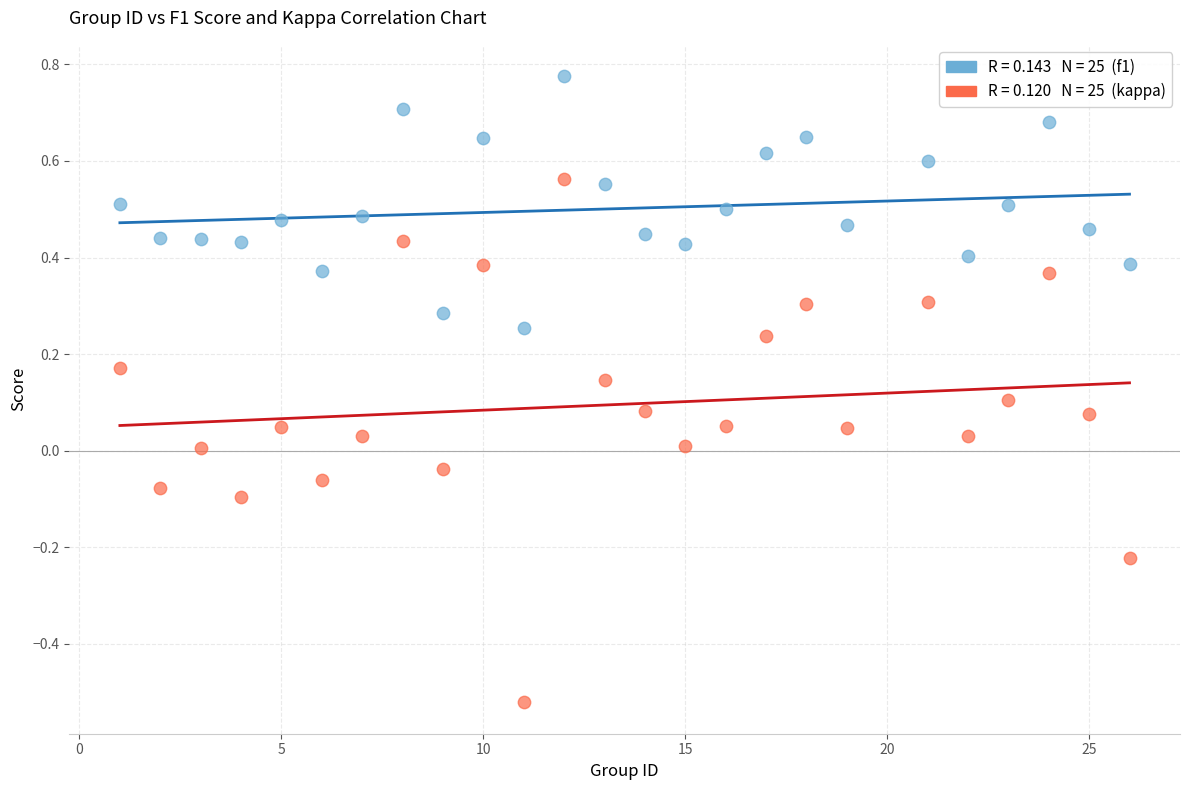

Across all data points, what is the range of X values (max minus min)?

25.0